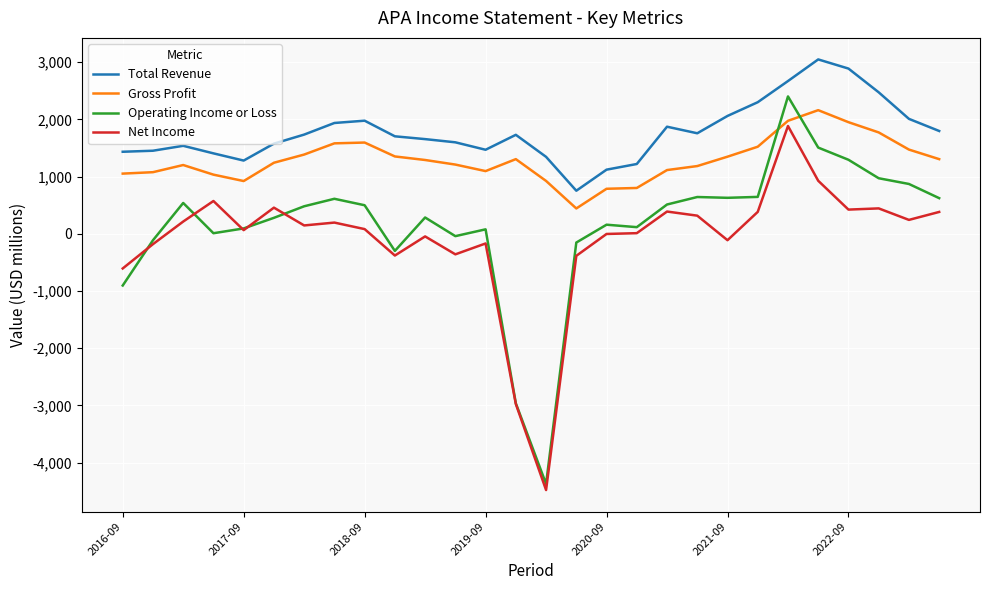

What is the greatest value displayed?

3047